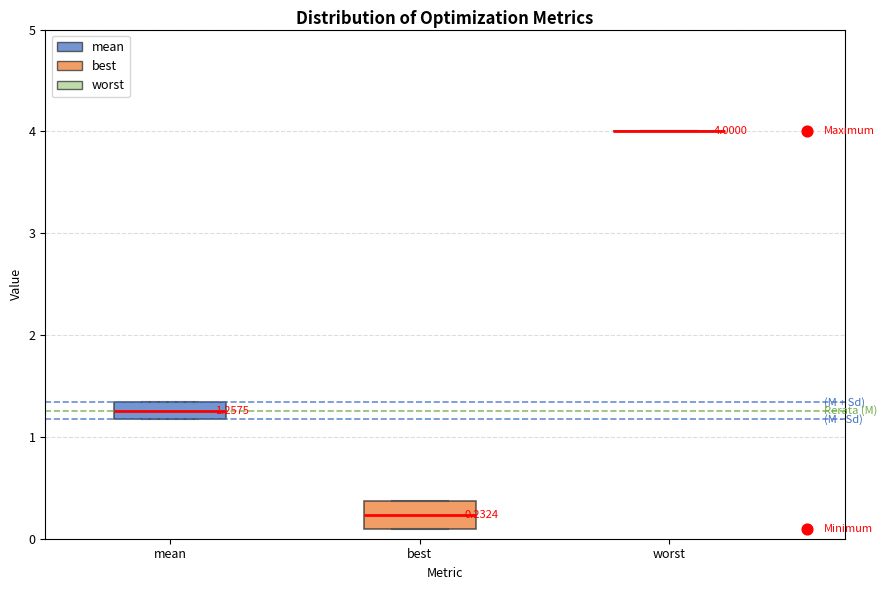

Comparing the boxes themselves (not the whiskers), which one is the tallest?

best